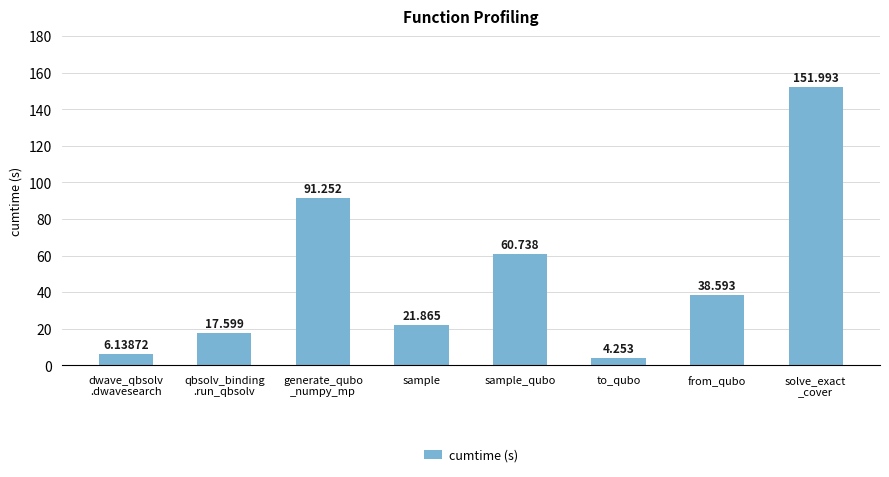

Where is the data nearest to the value 78?

generate_qubo
_numpy_mp